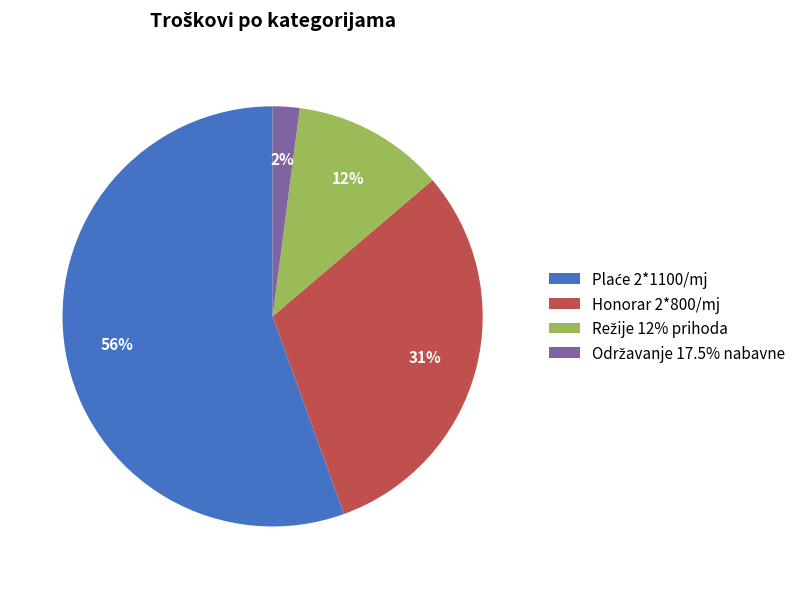

The Honorar 2*800/mj slice represents 31% of the pie. True or false?

True